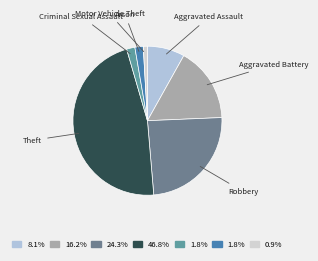

Which category has the smallest portion of the pie?

Motor Vehicle Theft